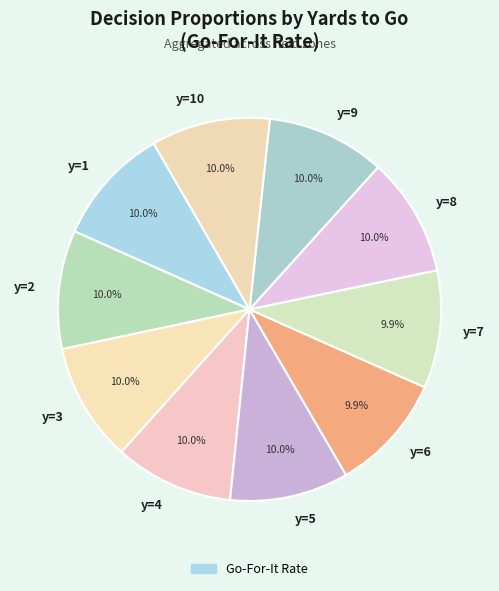

To the nearest percent, what portion does y=4 represent?

10%